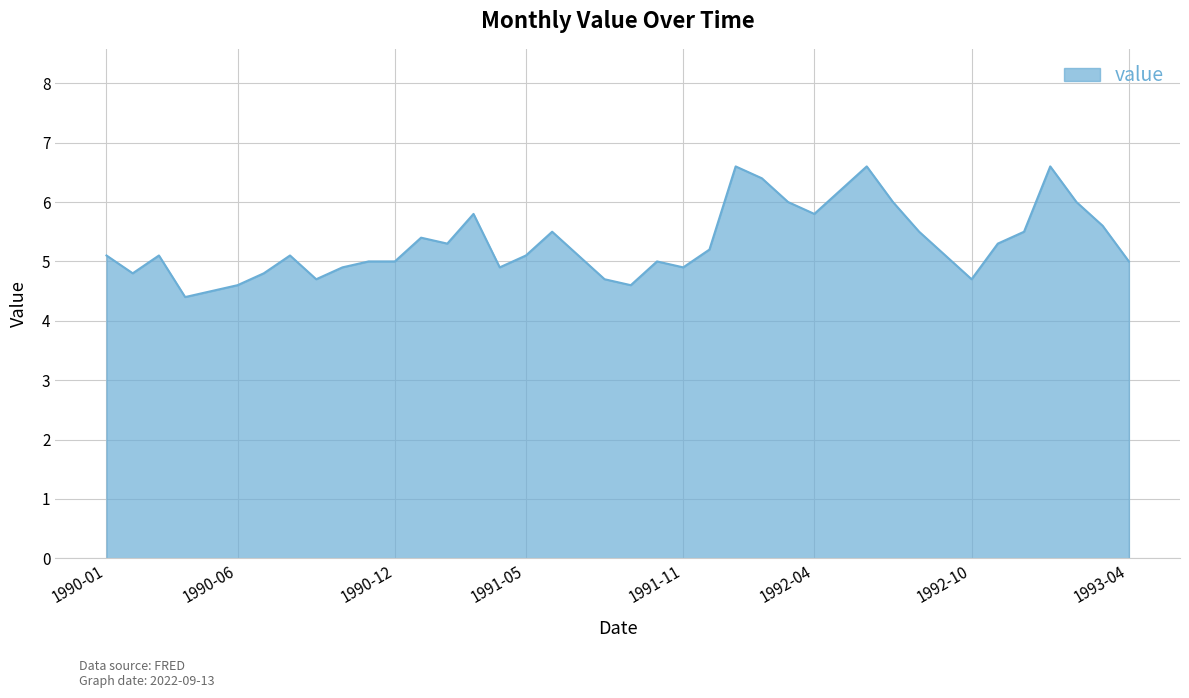

How many lines are shown in the chart?

1